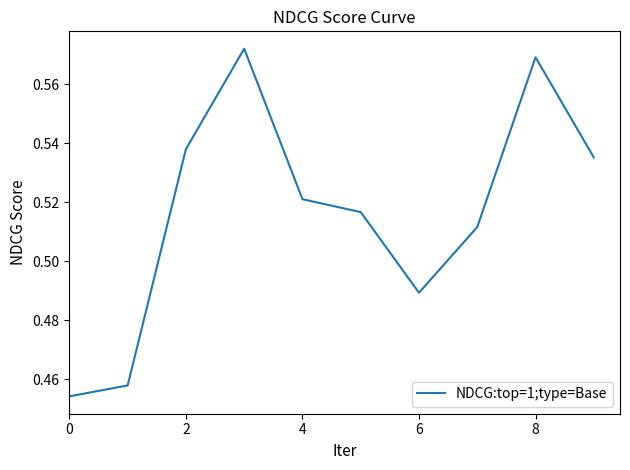

The value at 6 is 0.2. True or false?

False